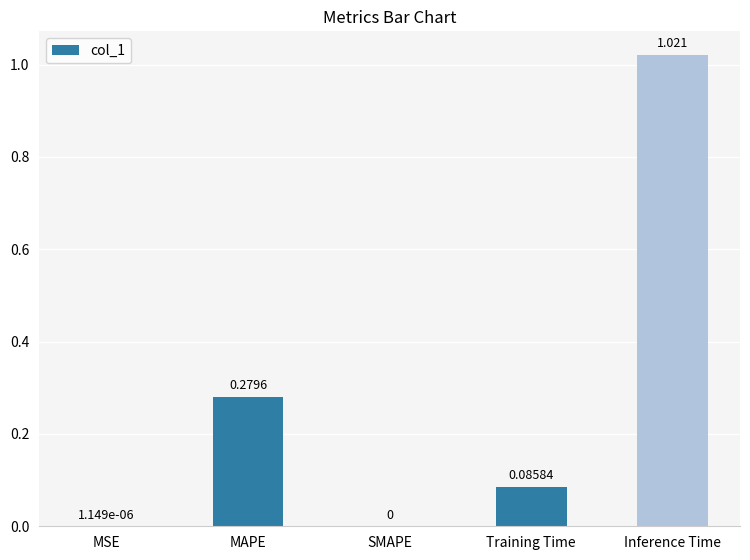

Which has a higher value, Training Time or SMAPE?

Training Time